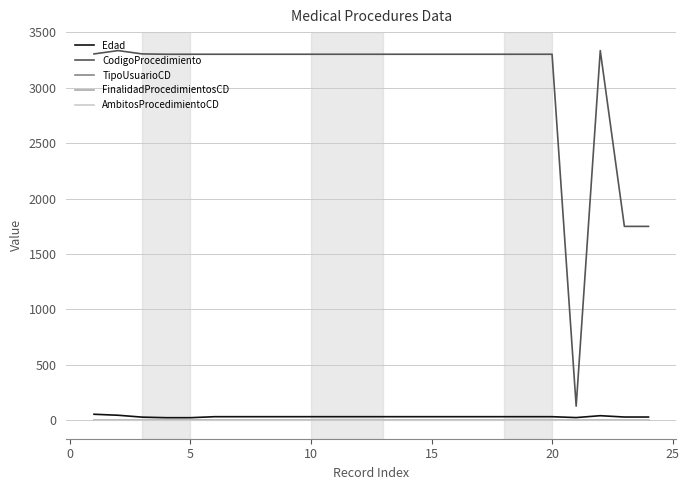

Count the AmbitosProcedimientoCD values in the range 0 to 1.

21